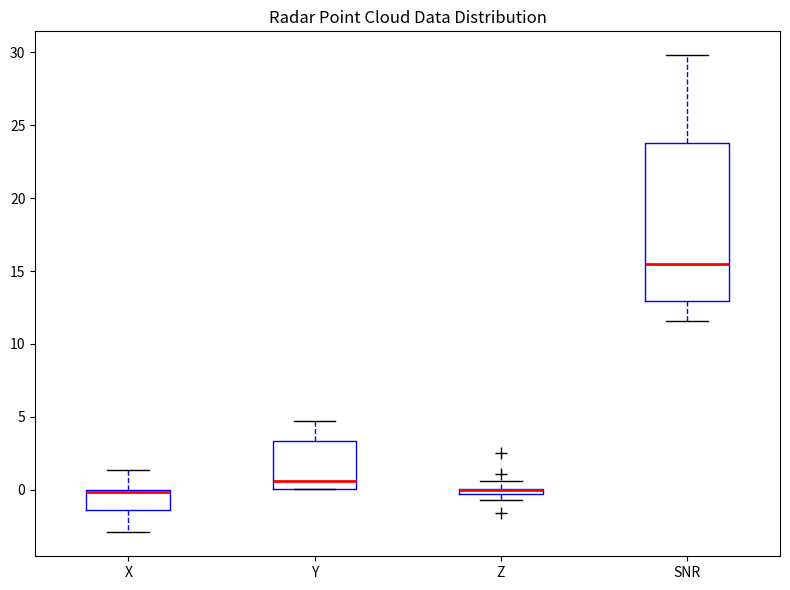

Comparing the boxes themselves (not the whiskers), which one is the tallest?

SNR